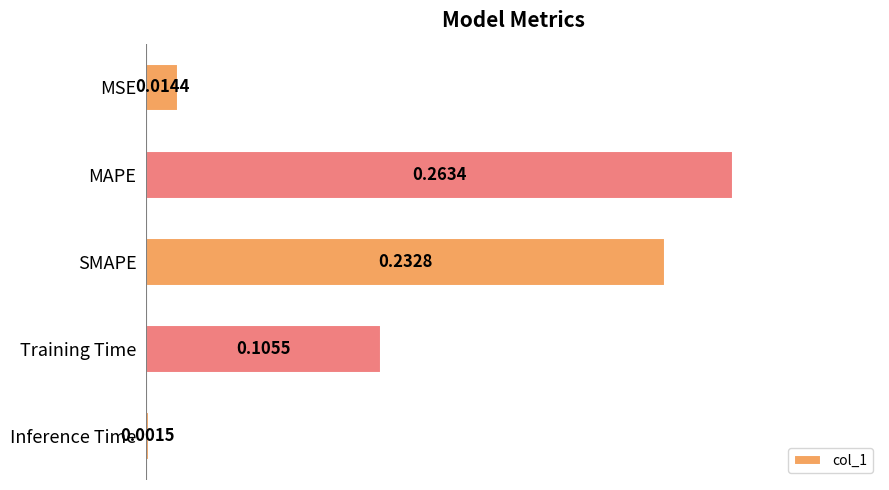

Where is the data nearest to the value 0?

Inference Time